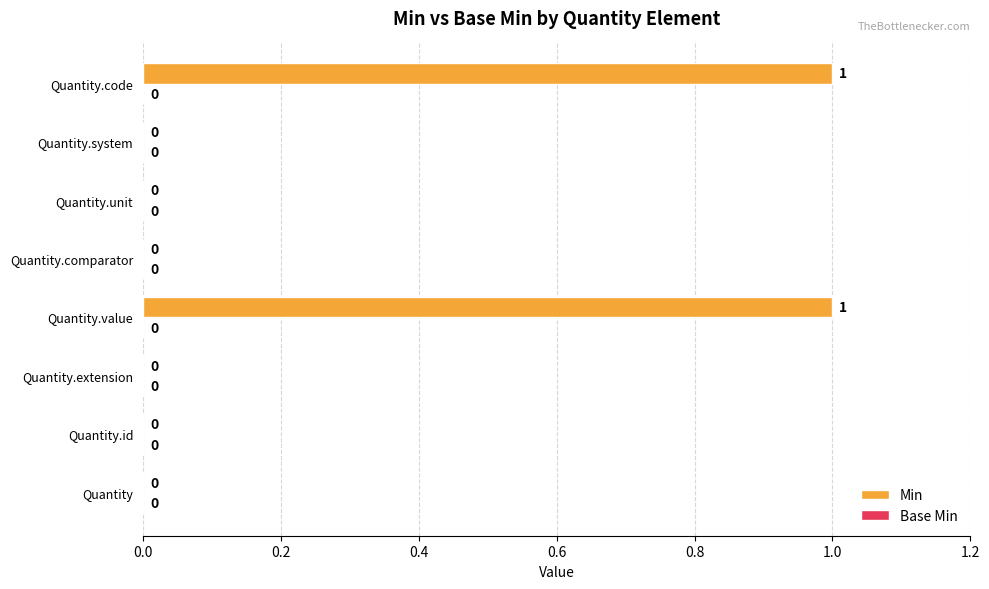

Is it true that the value at Quantity.code is 1?

True